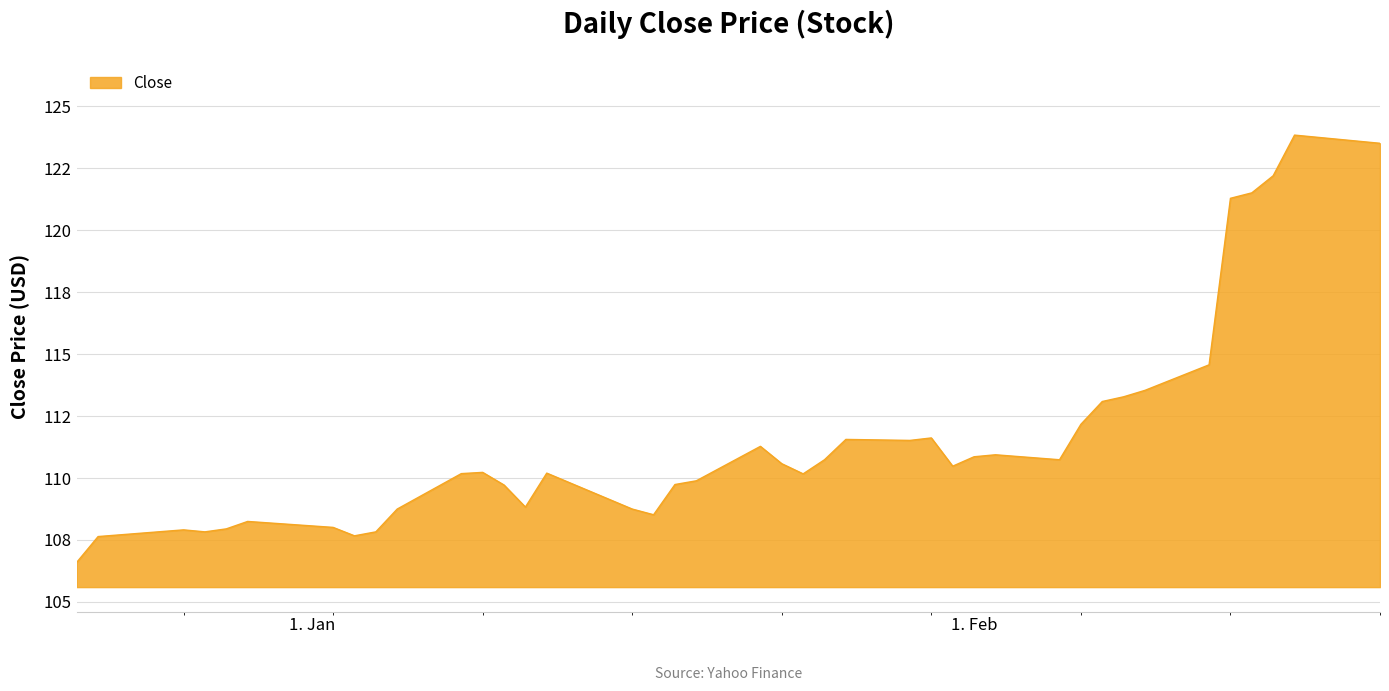

List the labels in order of value, smallest first.

2023-12-21, 2023-12-22, 2024-01-03, 2023-12-27, 2024-01-04, 2023-12-26, 2023-12-28, 2024-01-02, 2023-12-29, 2024-01-17, 2024-01-05, 2024-01-16, 2024-01-11, 2024-01-10, 2024-01-18, 2024-01-19, 2024-01-24, 2024-01-08, 2024-01-12, 2024-01-09, 2024-01-31, 2024-01-23, 2024-01-25, 2024-02-05, 2024-02-01, 2024-02-02, 2024-01-22, 2024-01-29, 2024-01-26, 2024-01-30, 2024-02-06, 2024-02-07, 2024-02-08, 2024-02-09, 2024-02-12, 2024-02-13, 2024-02-14, 2024-02-15, 2024-02-20, 2024-02-16